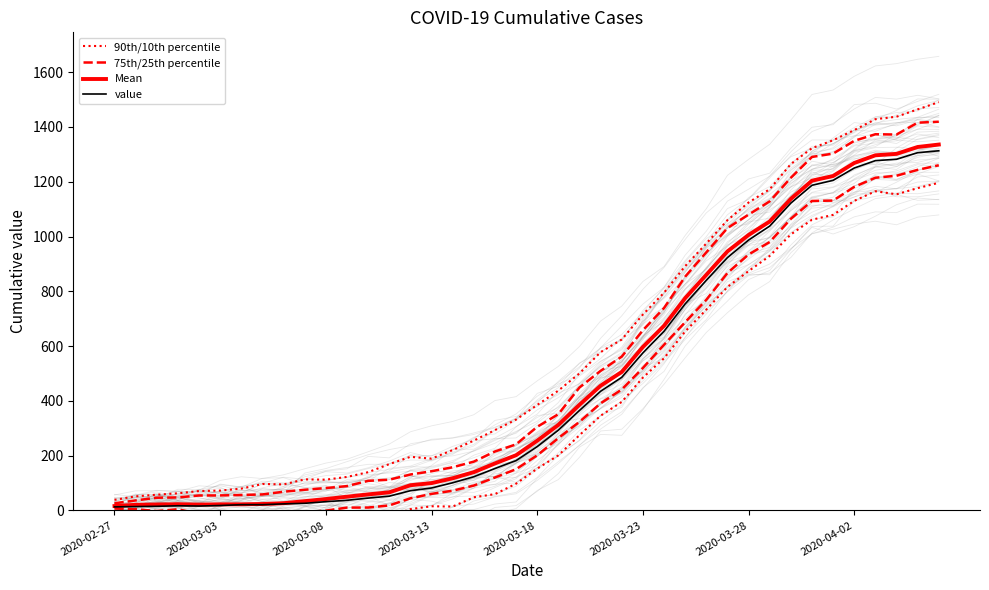

Where does the value series first go above 233?

21